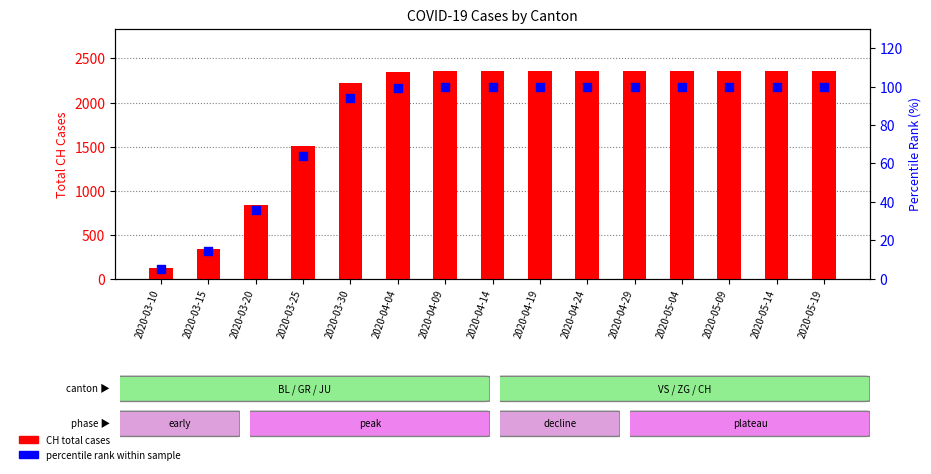

Which series contains the lowest Y value?

percentile rank within sample